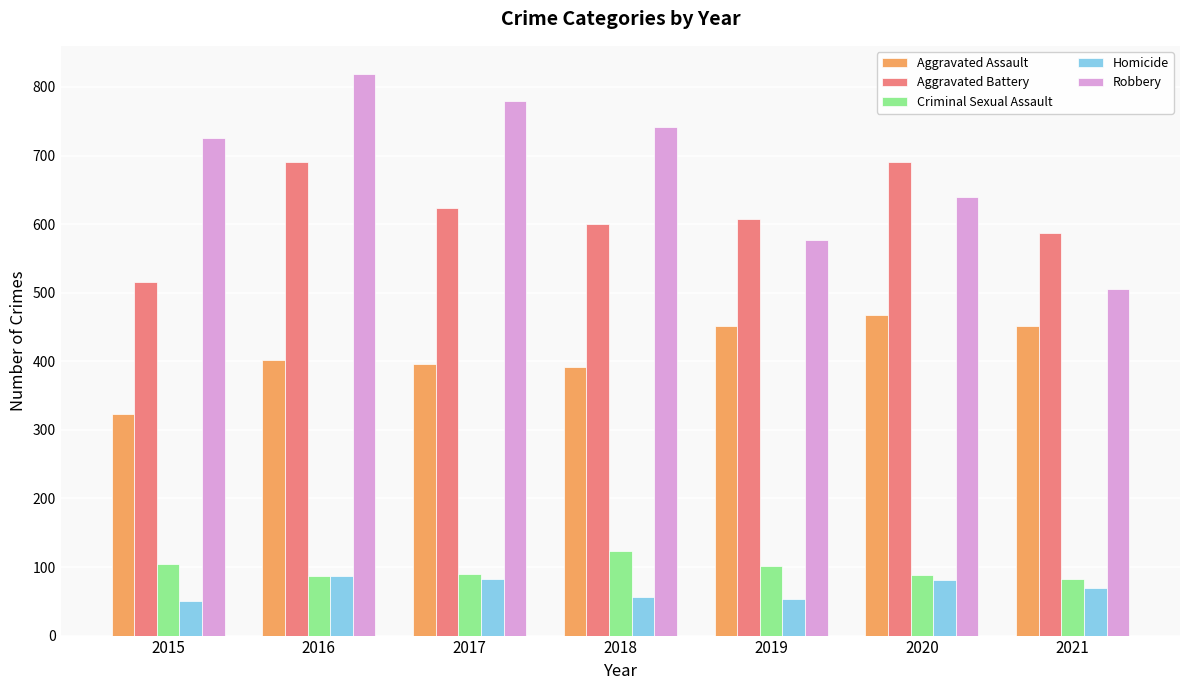

What is the minimum value shown in the chart?

50